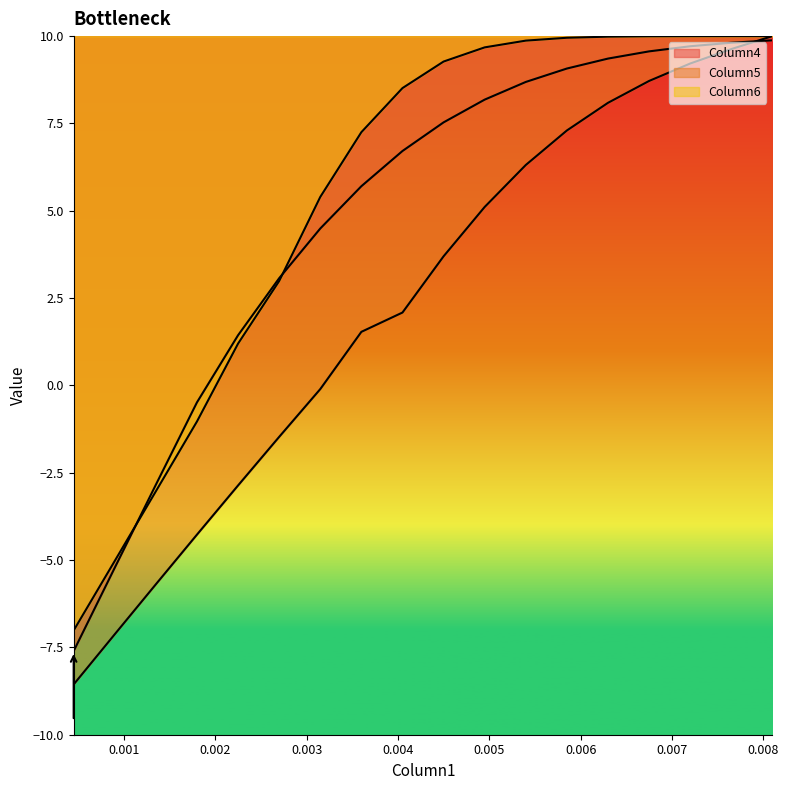

What is the average value of the Column5 series?

2.3